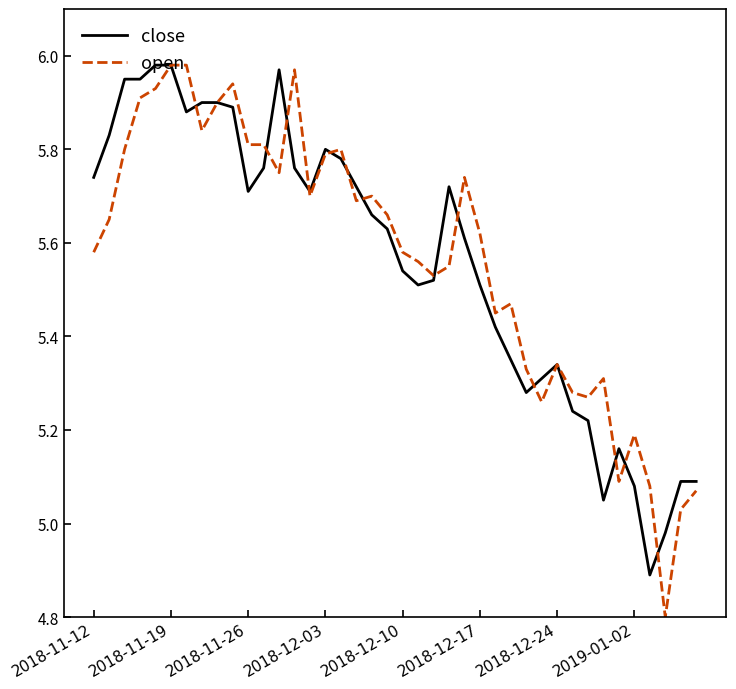

Which series has the widest spread of values?

open